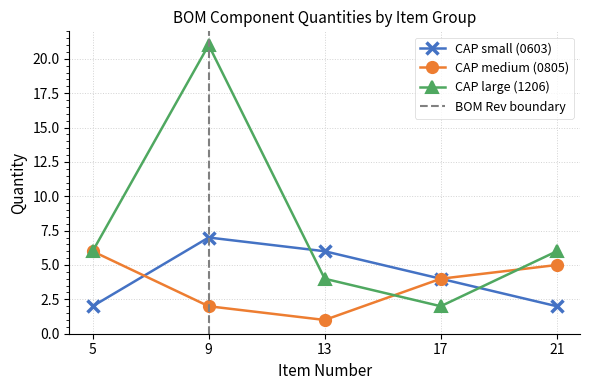

How many distinct data groups are displayed?

3